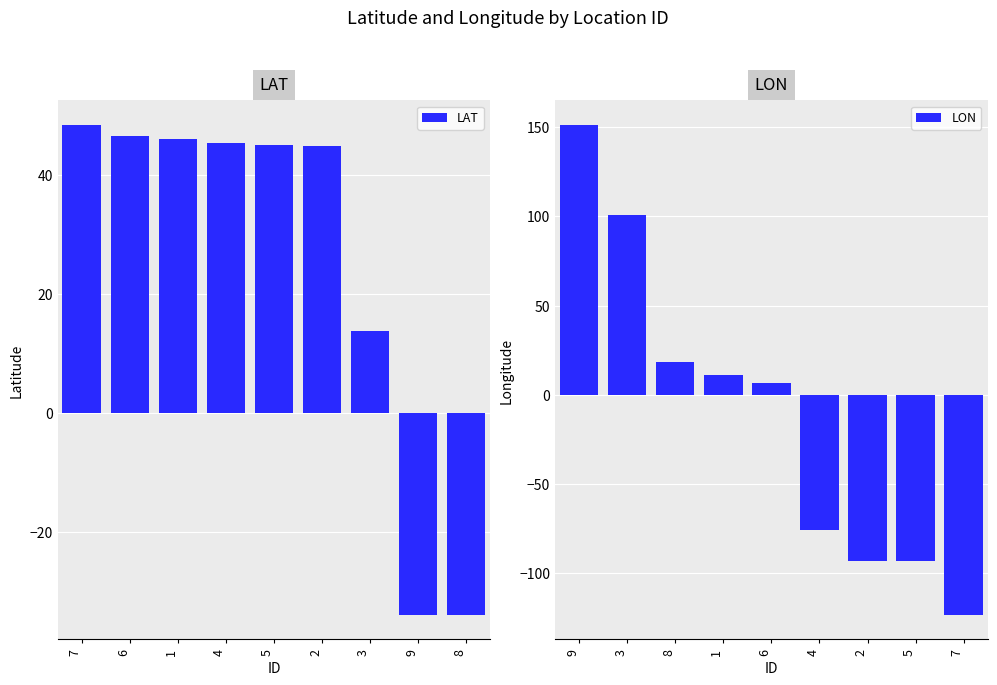

How many data points in LON are above 6?

5